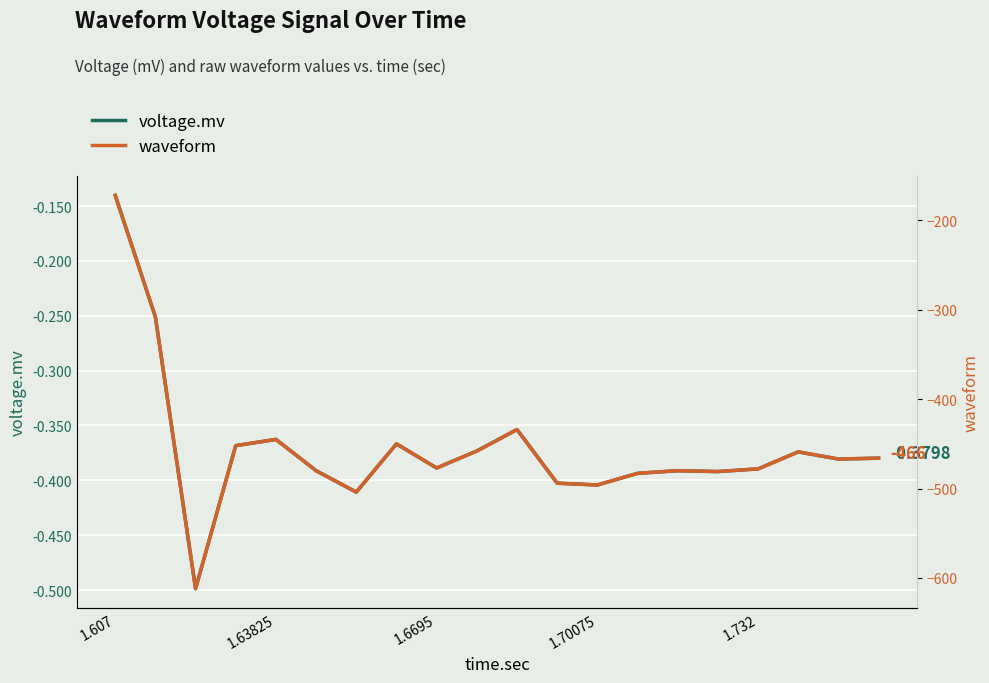

What is the average value of the waveform series?

-454.8